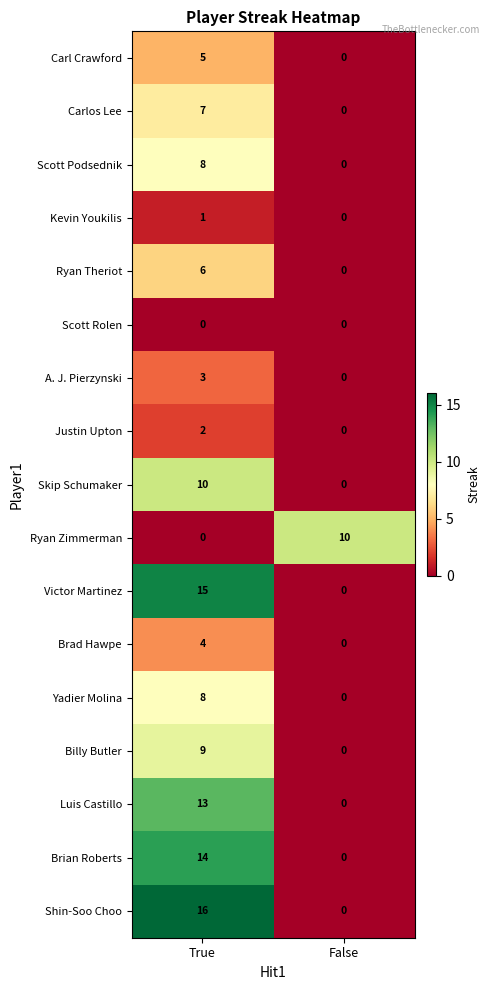

What is the maximum value shown in the chart?

16